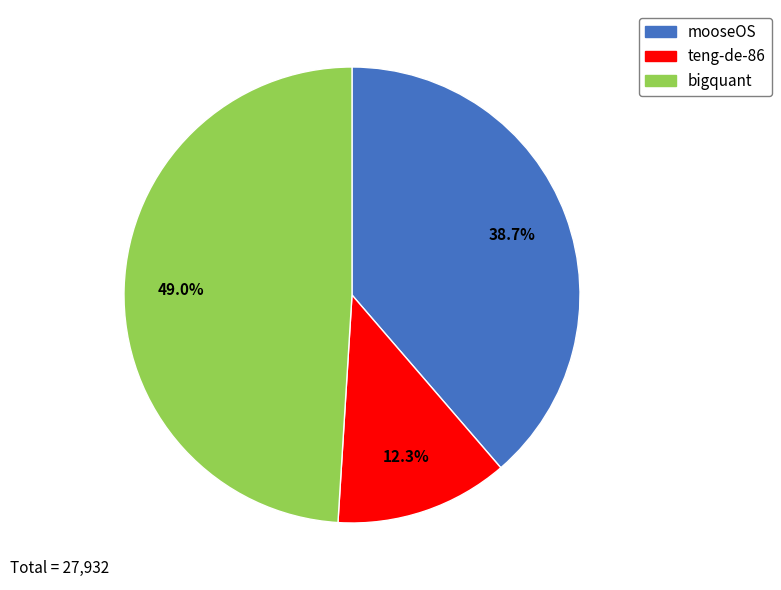

Rank the categories by value from lowest to highest.

teng-de-86, mooseOS, bigquant